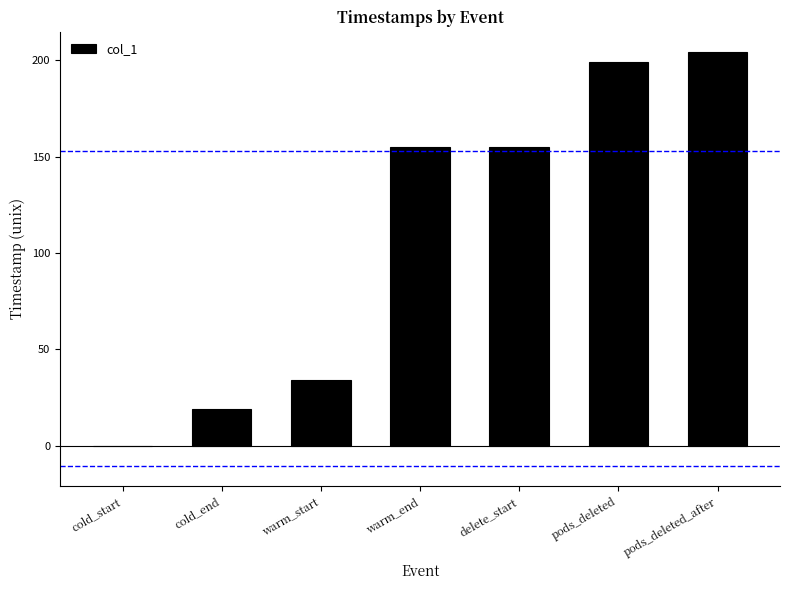

At which label does the data first exceed 155?

warm_end